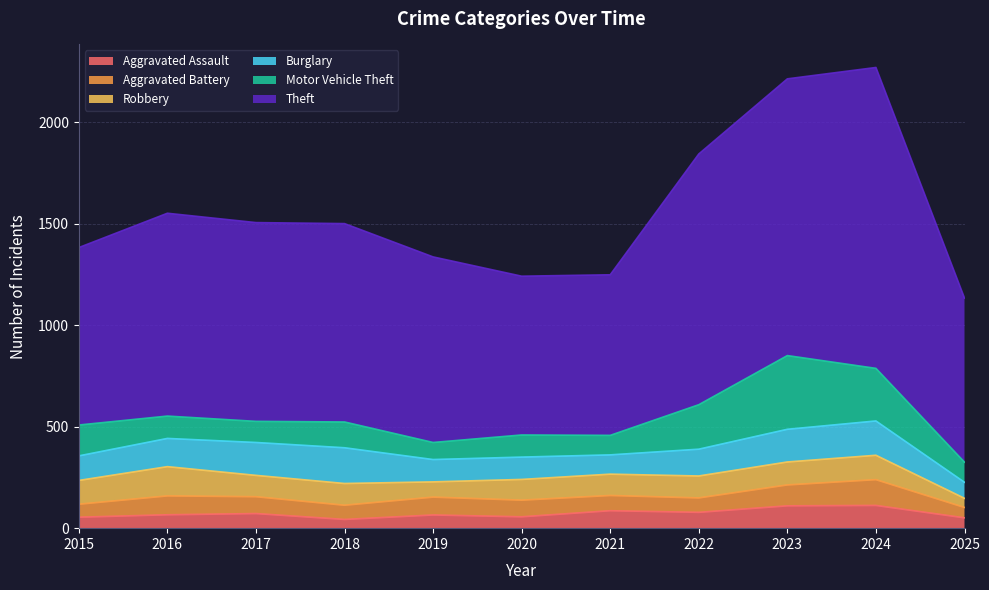

What is the difference between the highest and lowest values at 2017?

907